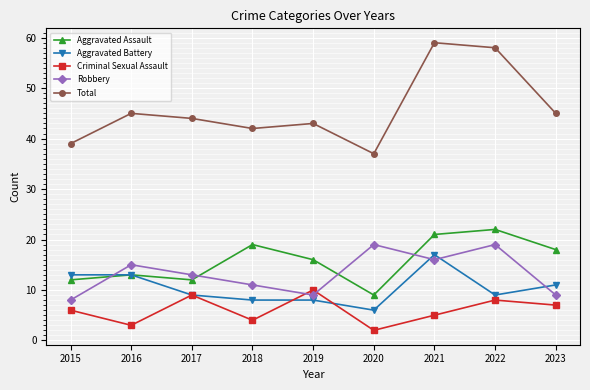

True or false: Aggravated Battery and Criminal Sexual Assault cross at least once.

True